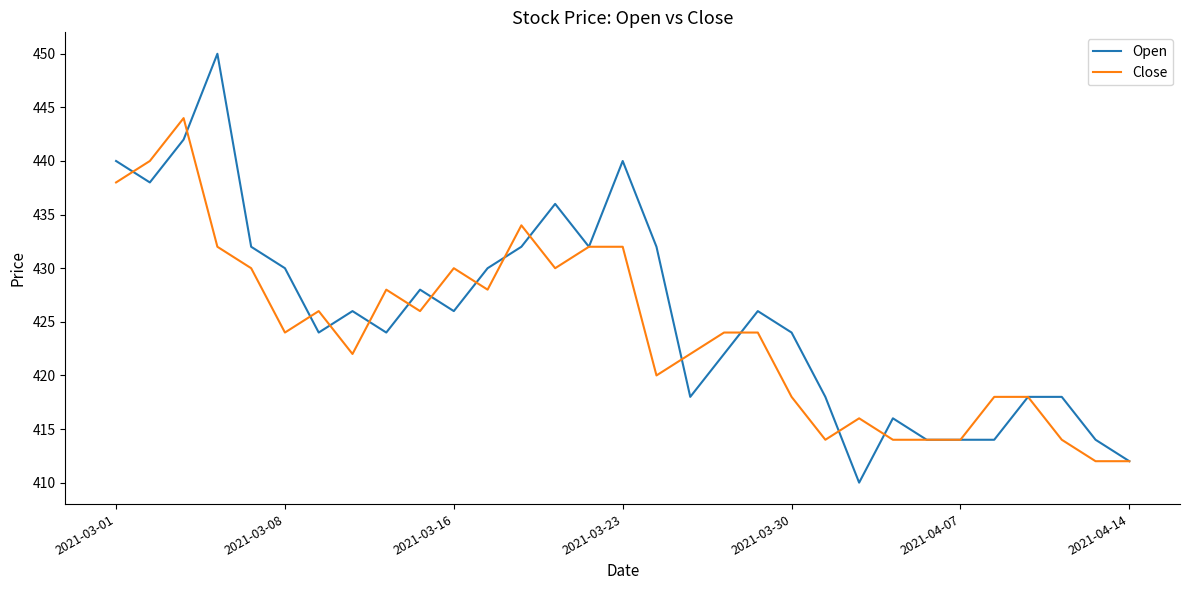

Which series has the widest spread of values?

Open